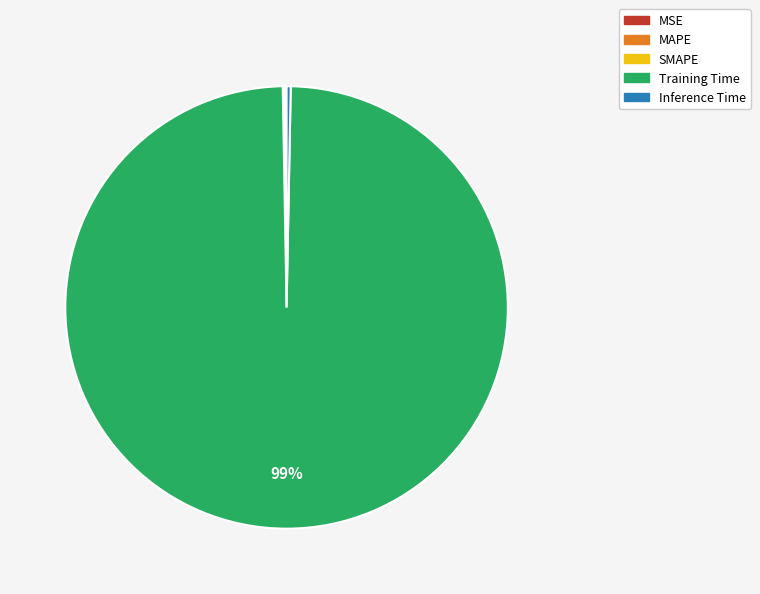

Does Training Time represent more than half of the total?

Yes